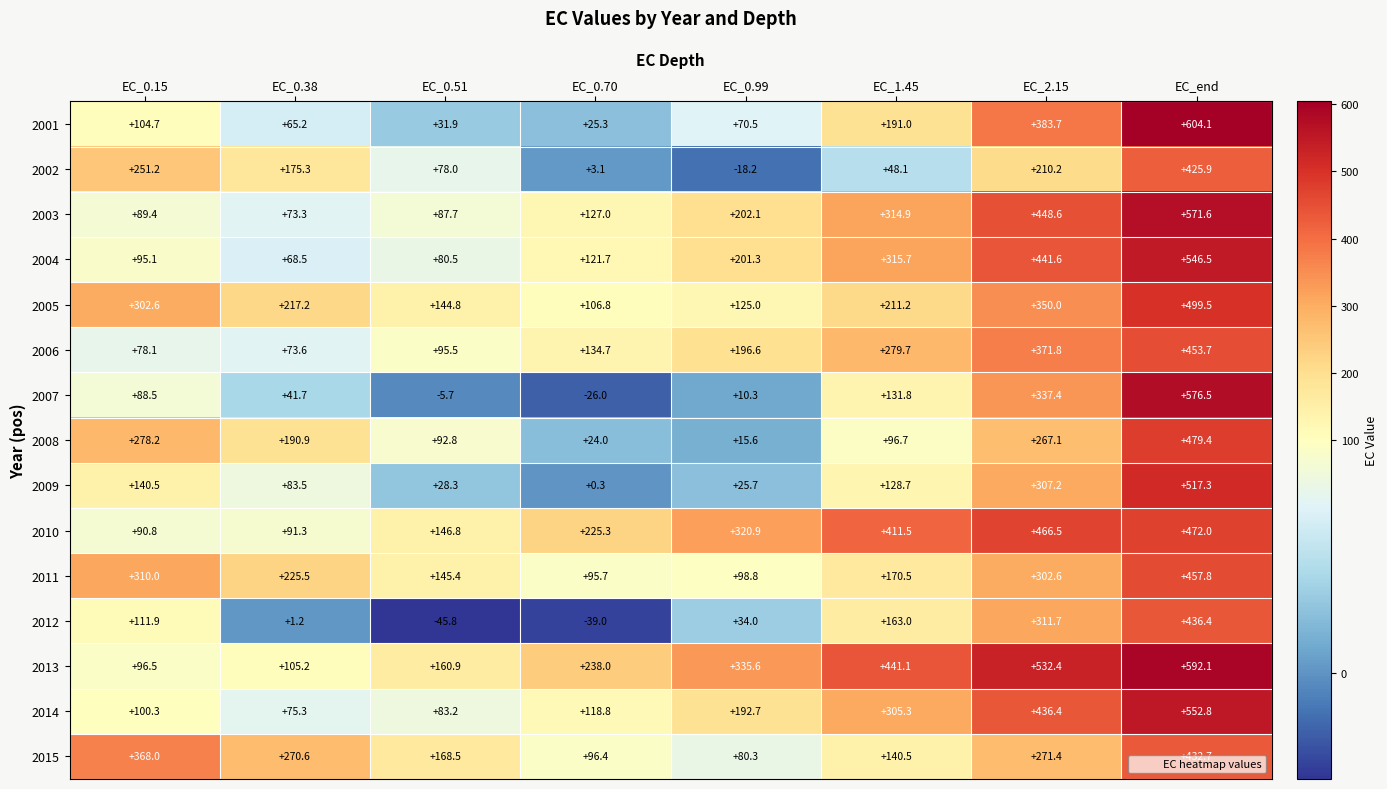

List the series in order of their peak value, lowest first.

2002, 2015, 2012, 2006, 2011, 2010, 2008, 2005, 2009, 2004, 2014, 2003, 2007, 2013, 2001